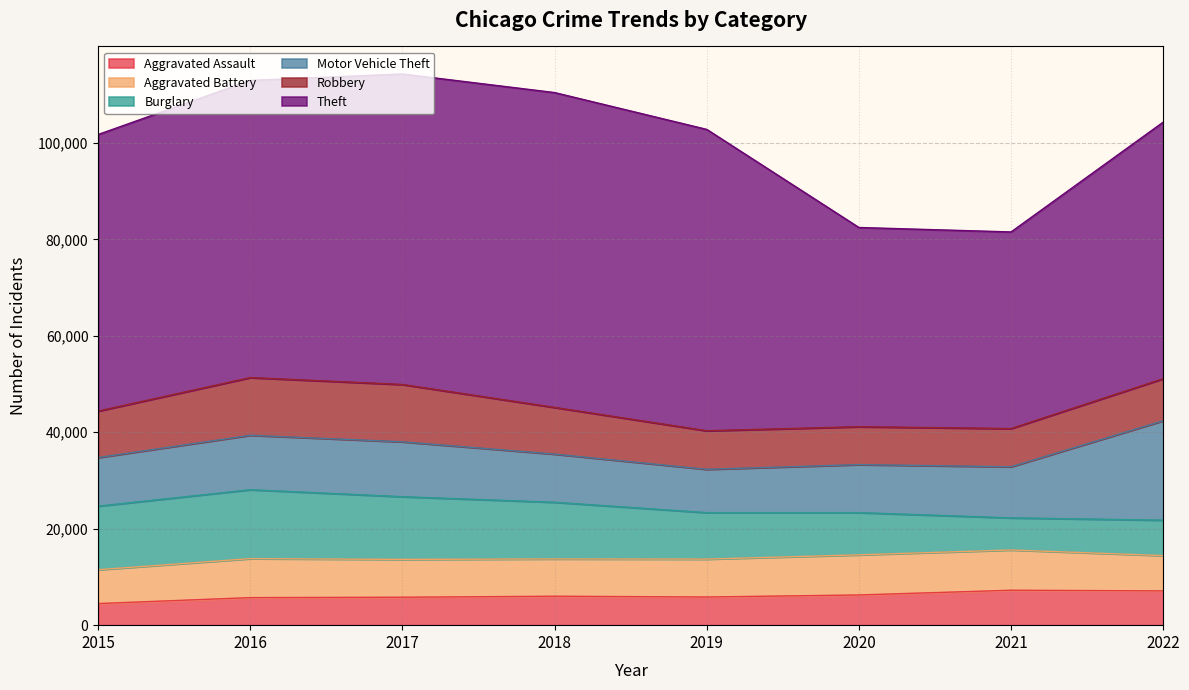

Where is the first local maximum for Burglary?

2016